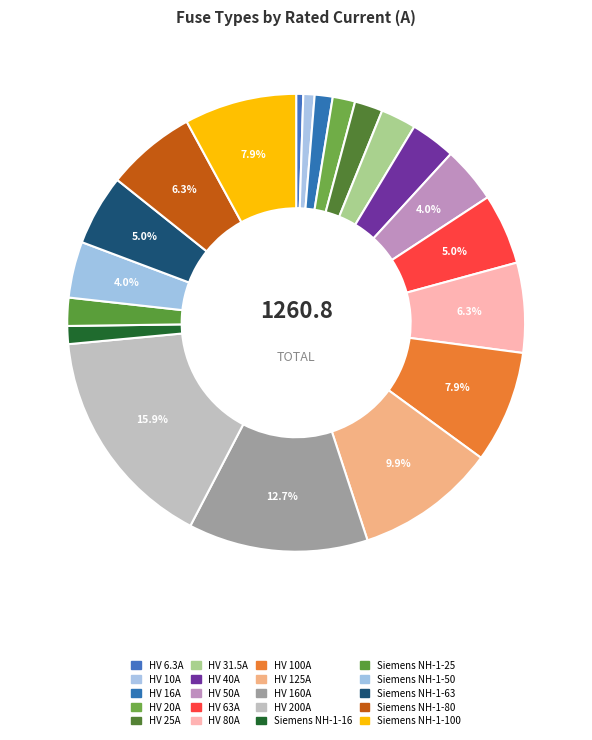

The HV 16A slice represents 1% of the pie. True or false?

True